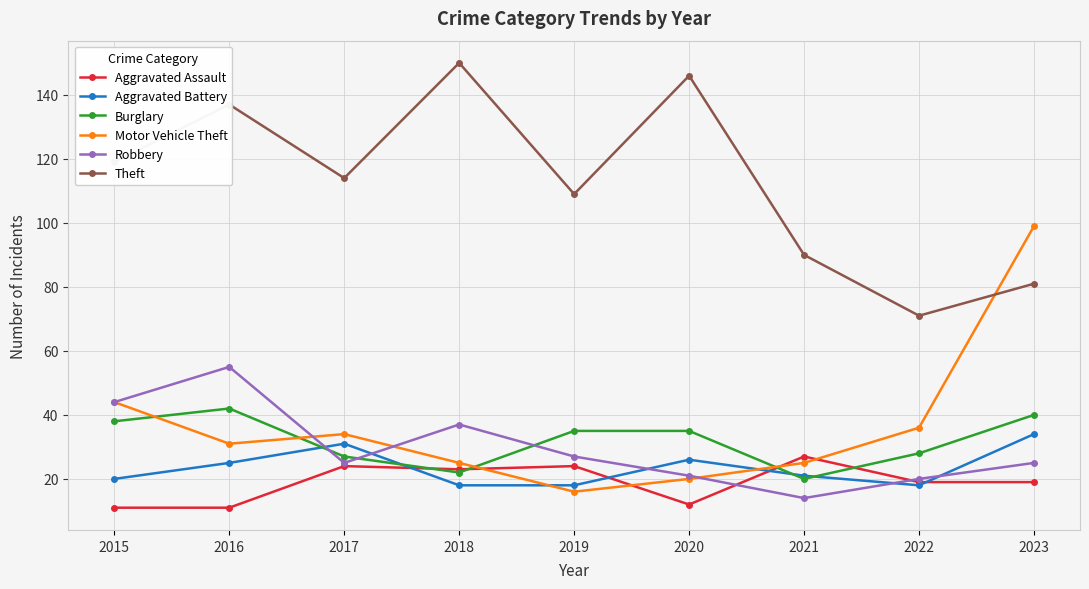

At which category does the chart reach its peak across all series?

2018